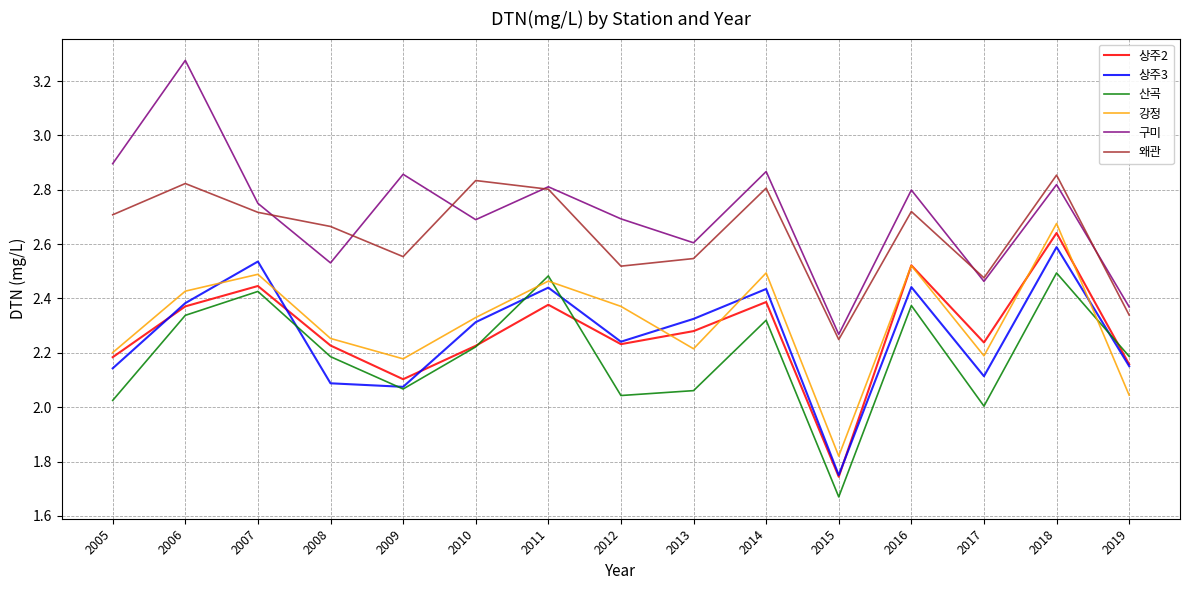

Which label corresponds to the smallest value in the chart?

2015